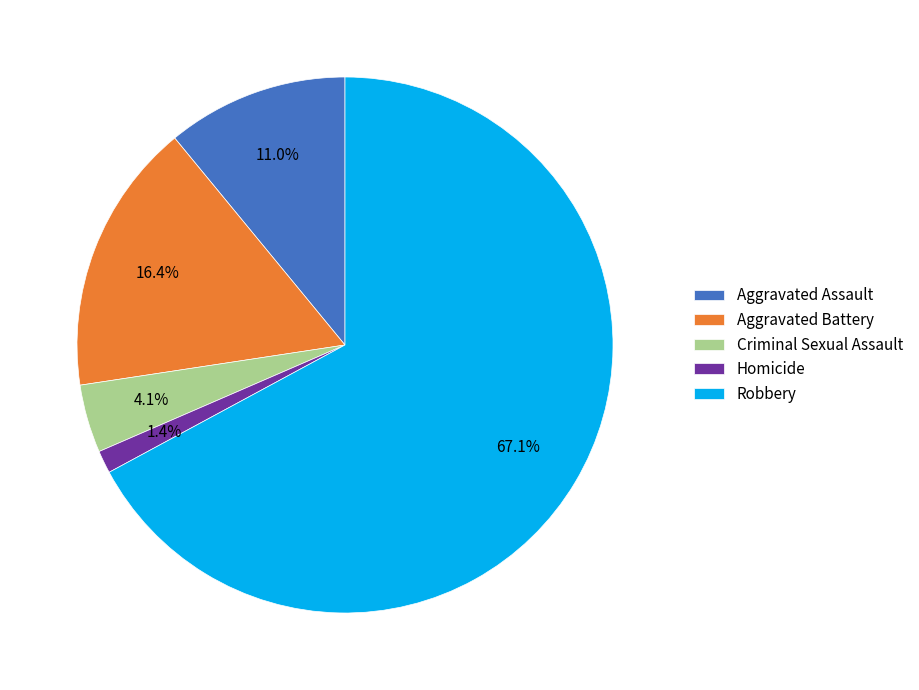

Which slice is the smallest?

Homicide